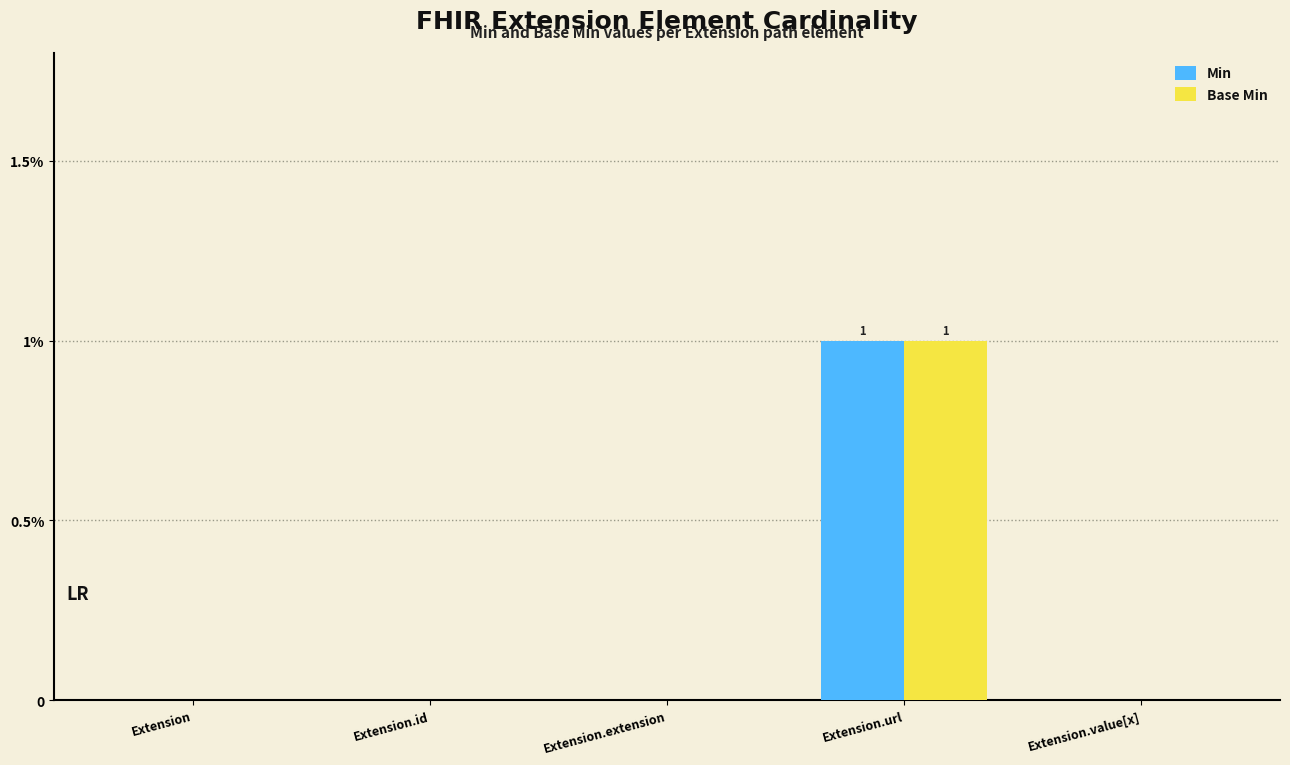

Which has a higher value, Extension or Extension.extension?

Extension